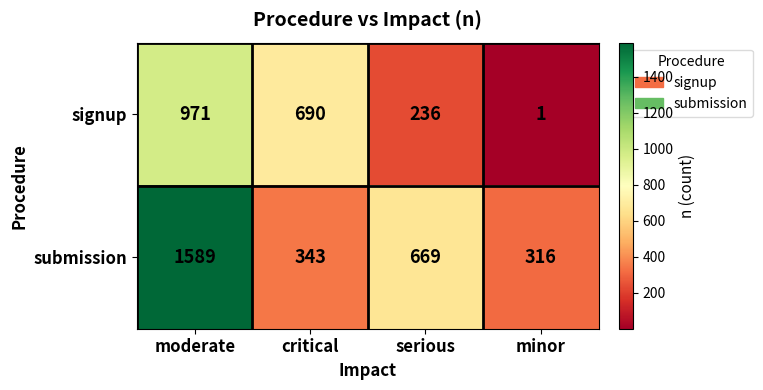

At how many categories does at least one series exceed 1141?

1